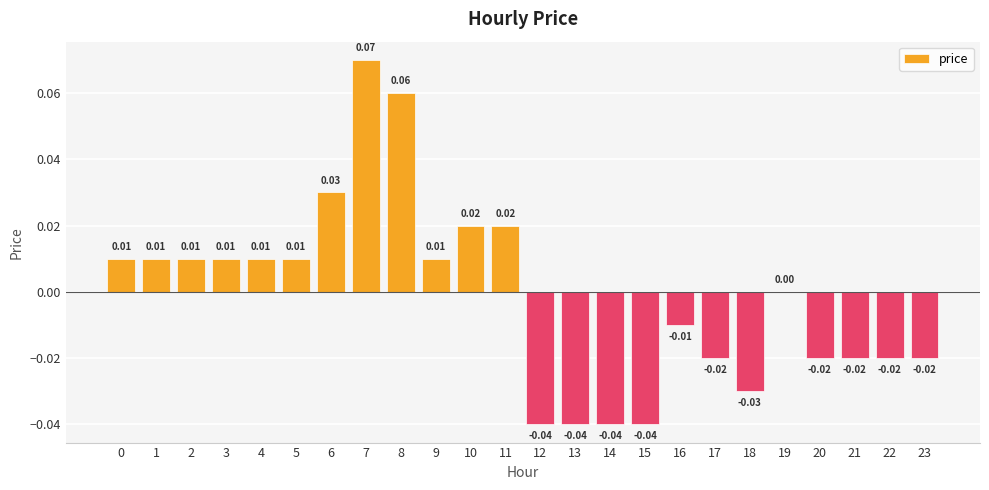

How many distinct data groups are displayed?

1